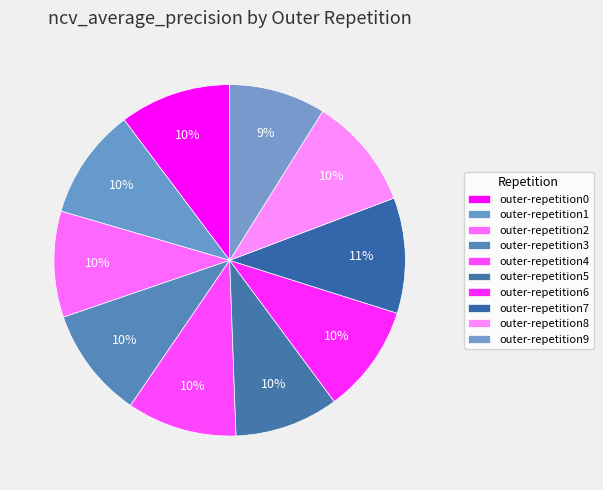

How many slices are in this pie chart?

10